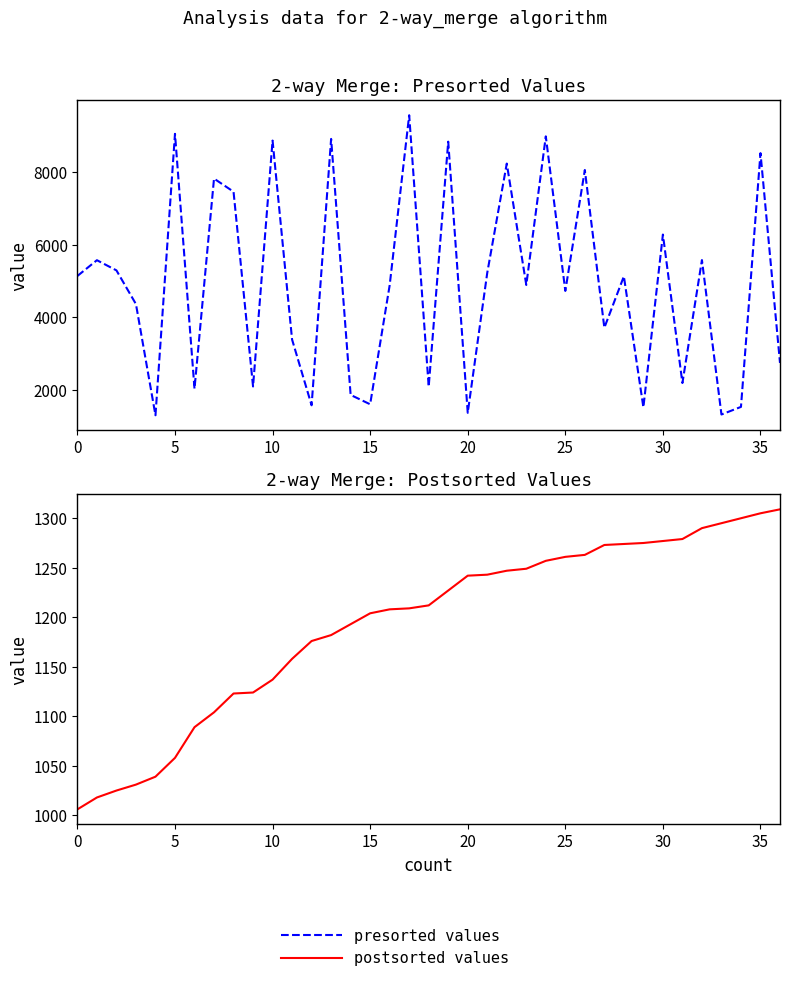

True or false: presorted values has a value of 1575 at 12.

True